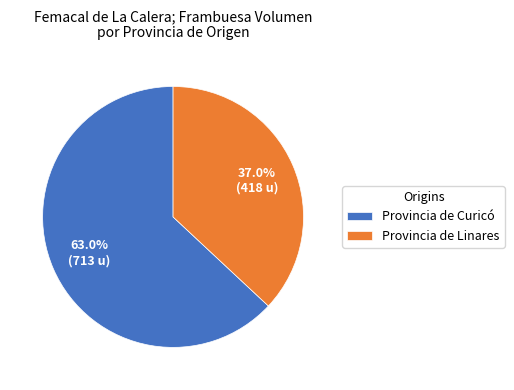

How many segments does this pie chart have?

2